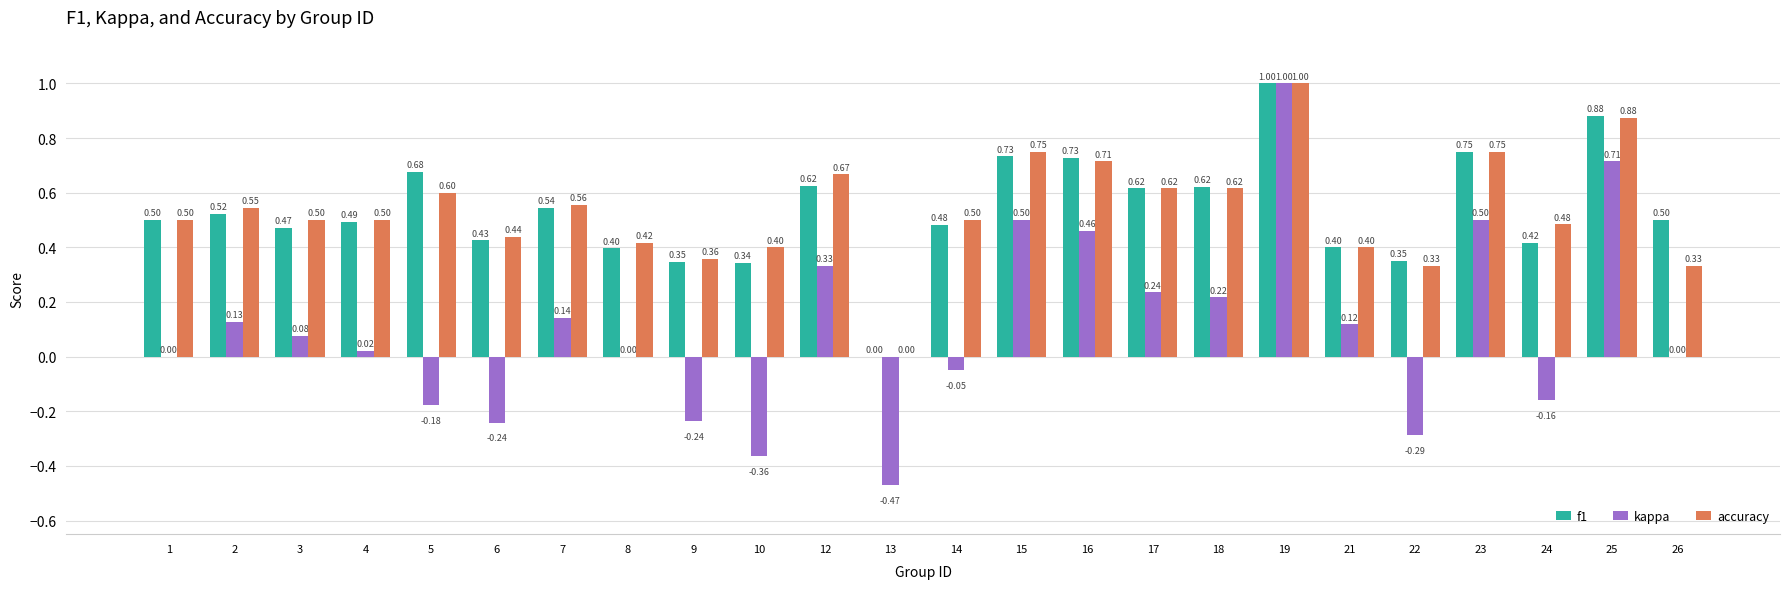

Which series has the widest spread of values?

kappa